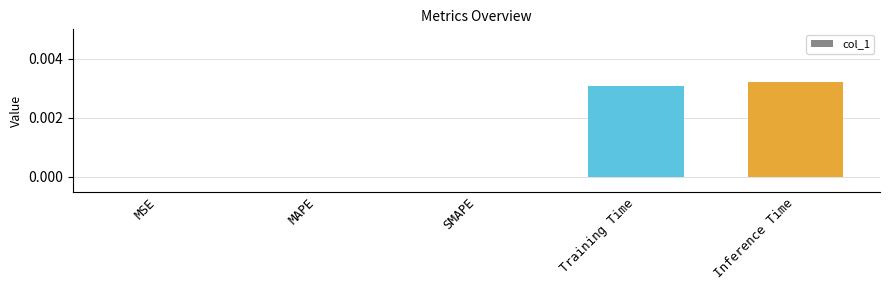

Between Training Time and Inference Time, which is larger?

Inference Time